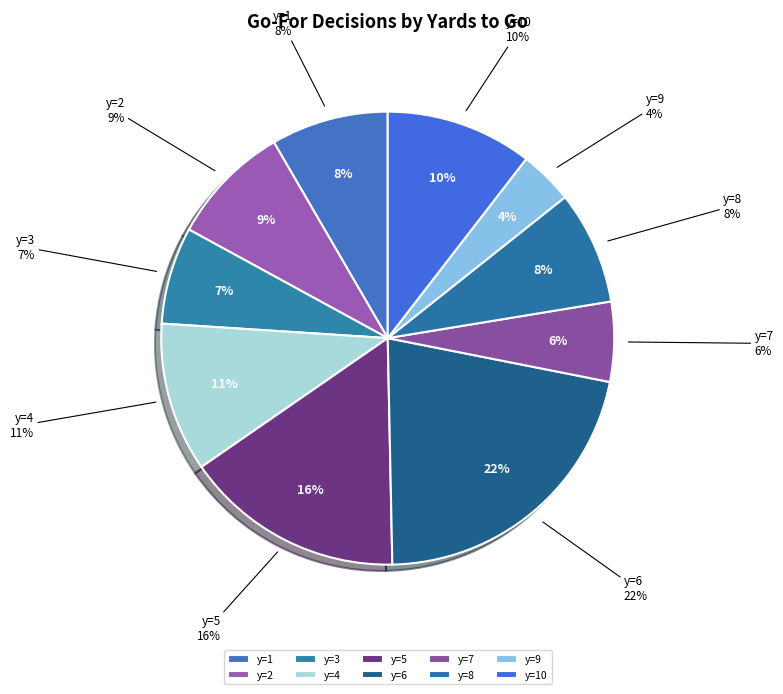

Does any single category account for the majority?

No